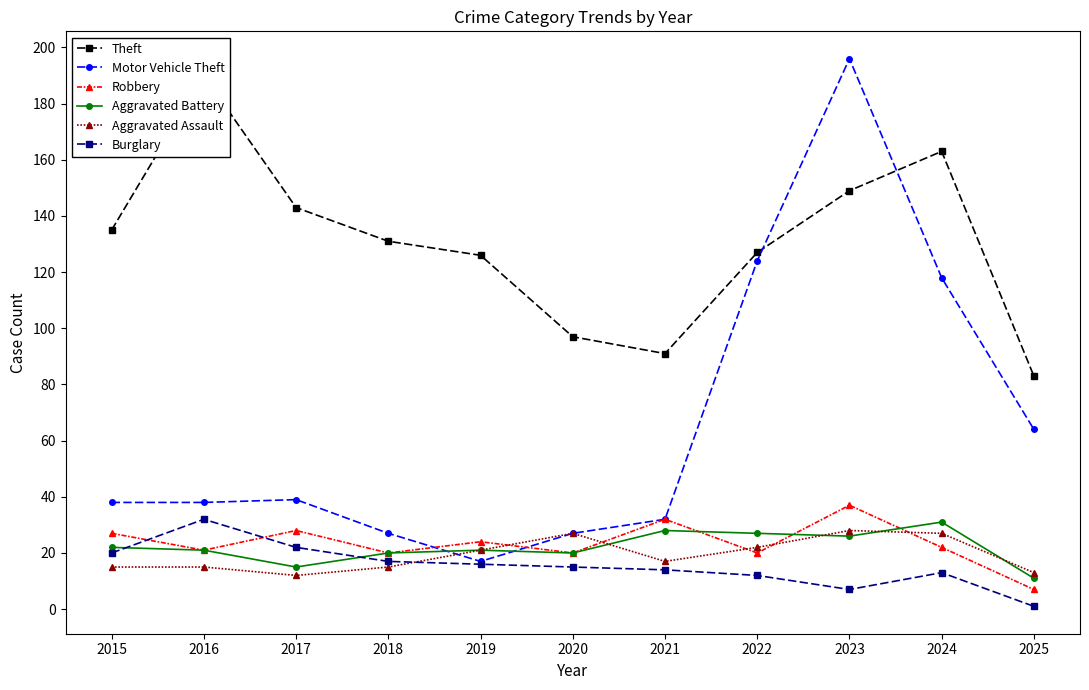

How many data points does each series have?

11